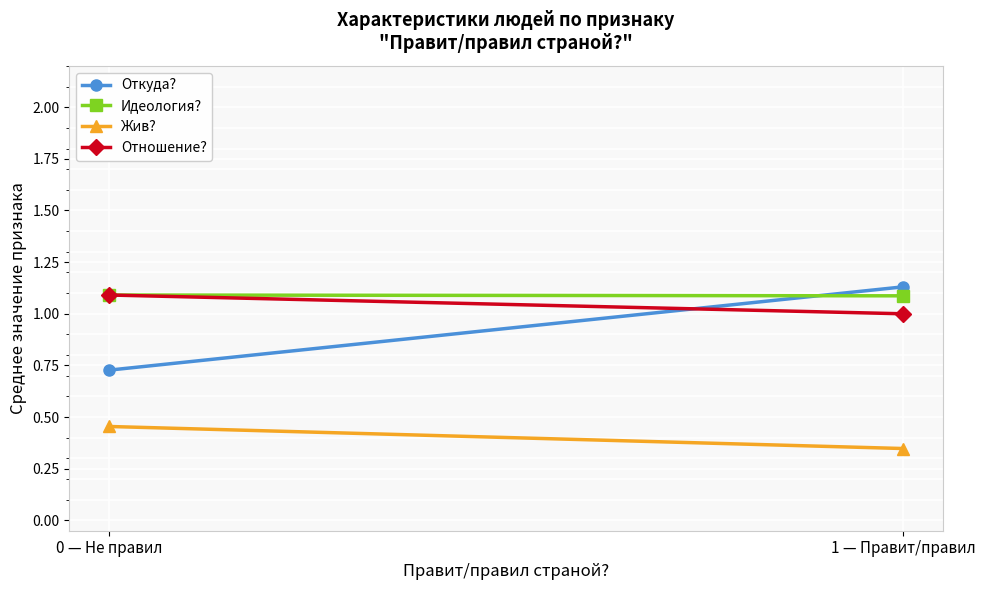

Which series has the largest range (max minus min)?

Откуда?